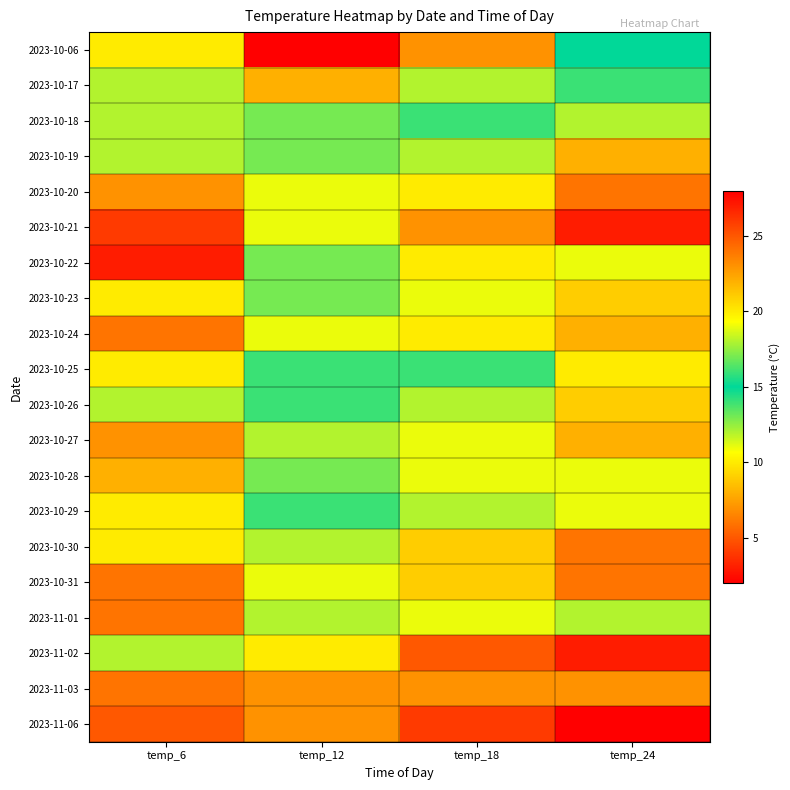

Between temp_6 and temp_18, which is larger?

temp_18